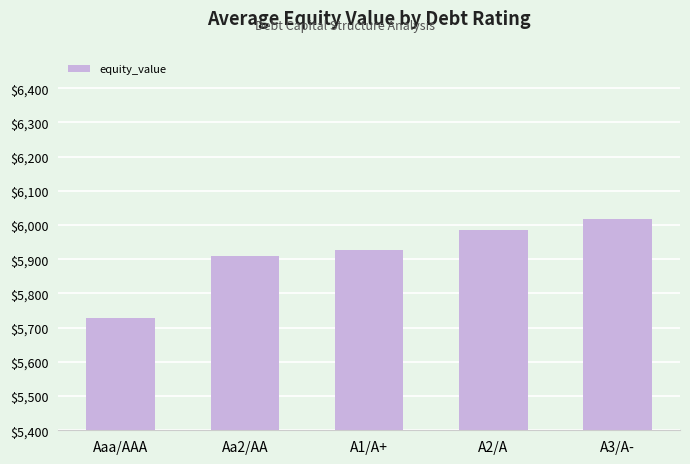

True or false: the data shows 3514.5 at Aa2/AA.

False